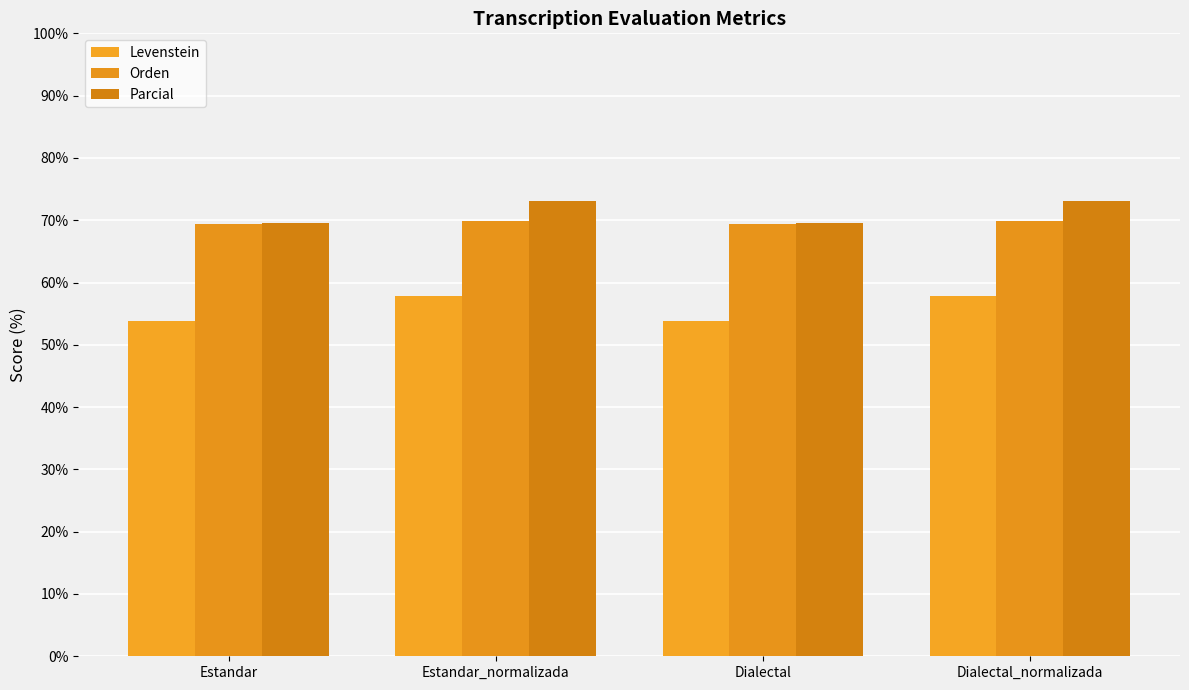

What is the maximum value shown in the chart?

73.1